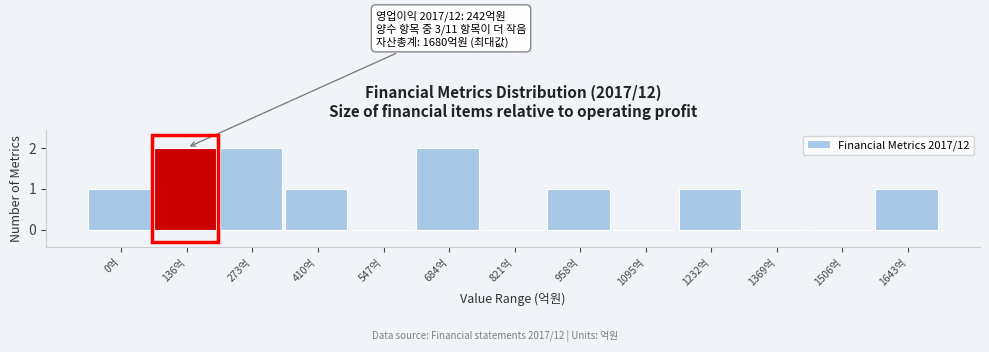

Reading right to left, what are all the values shown in this chart?

1643억=1	1506억=0	1369억=0	1232억=1	1095억=0	958억=1	821억=0	684억=2	547억=0	410억=1	273억=2	136억=2	0억=1